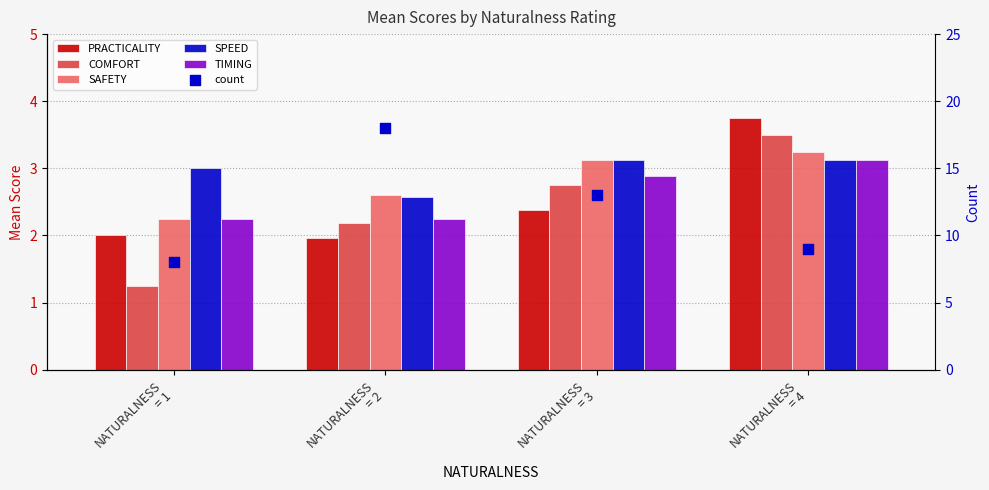

What is the total value across all series at NATURALNESS
= 4?

25.8